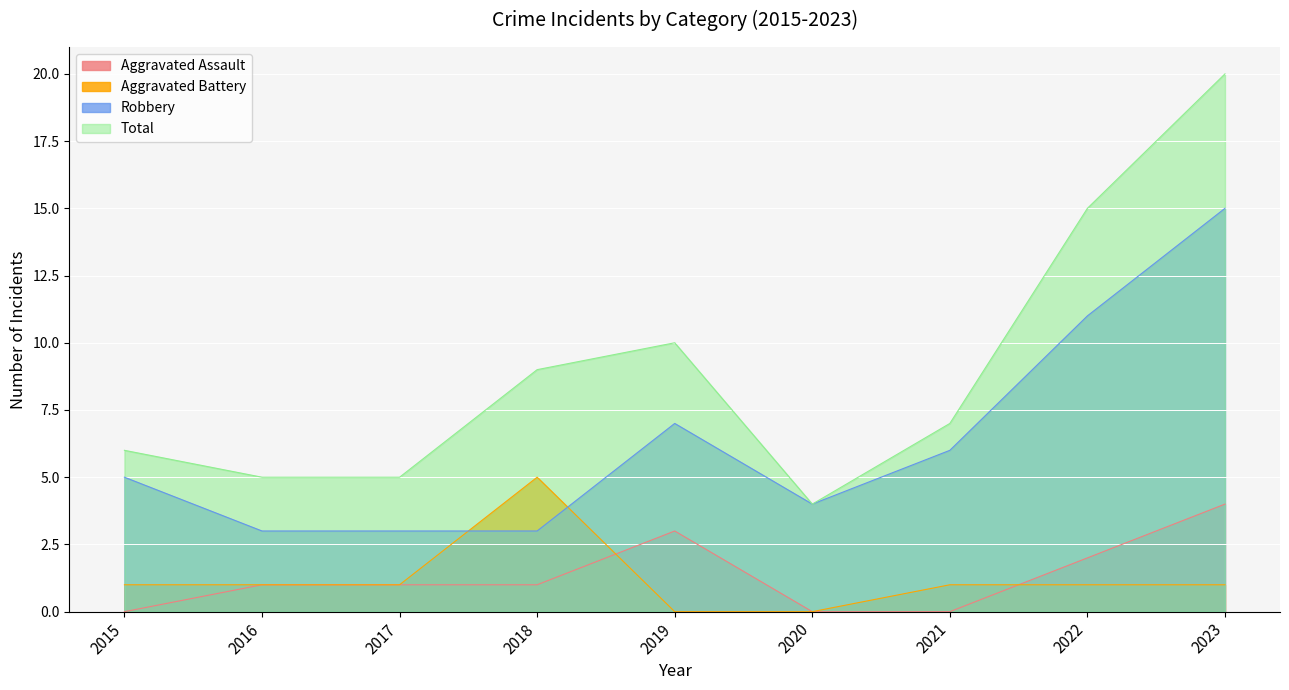

The value of Robbery at 2021 is 6. True or false?

True